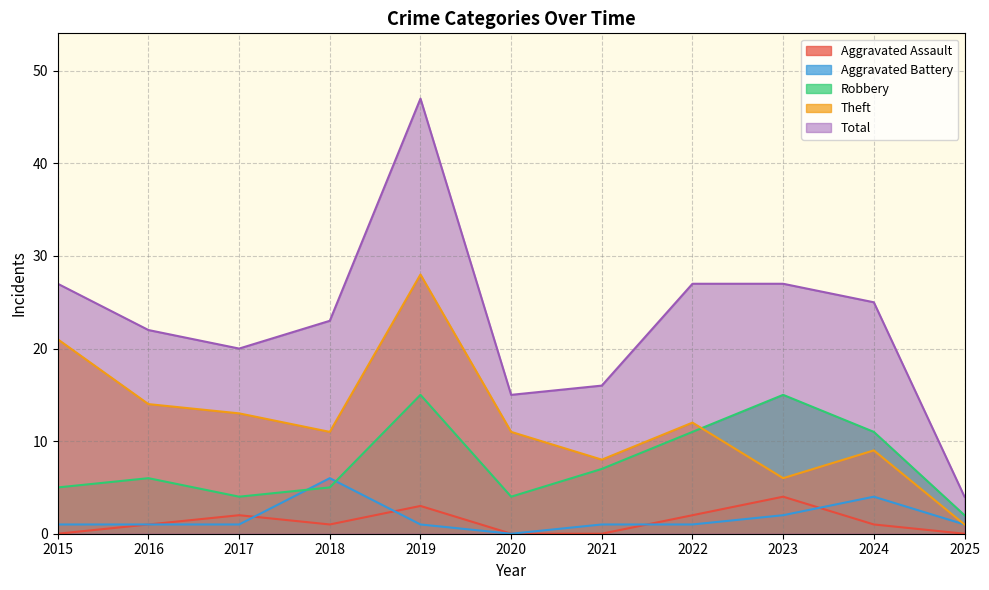

At which category is the sum across all series the highest?

2019